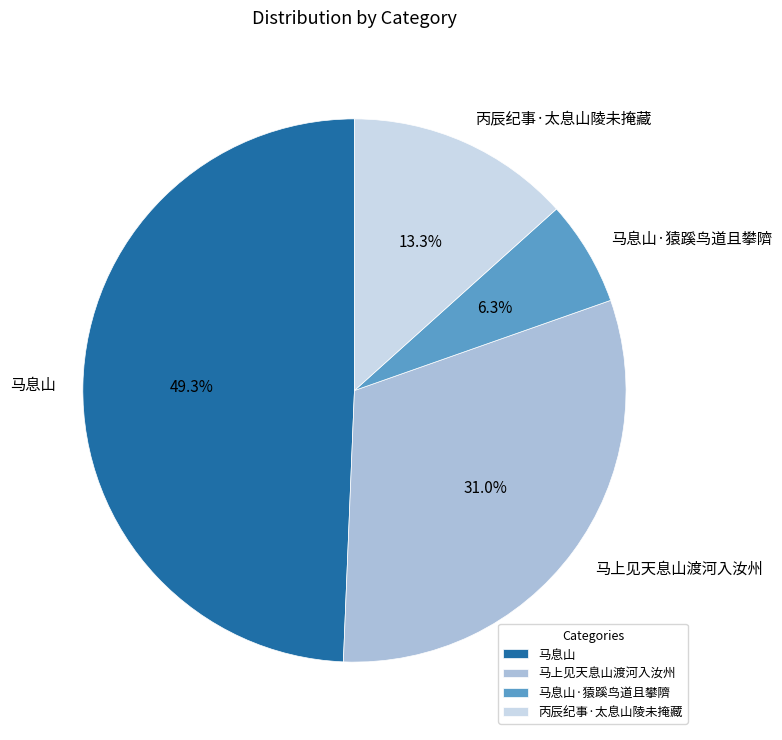

What is the total percentage of 马息山 and 丙辰纪事·太息山陵未掩藏?

62.7%